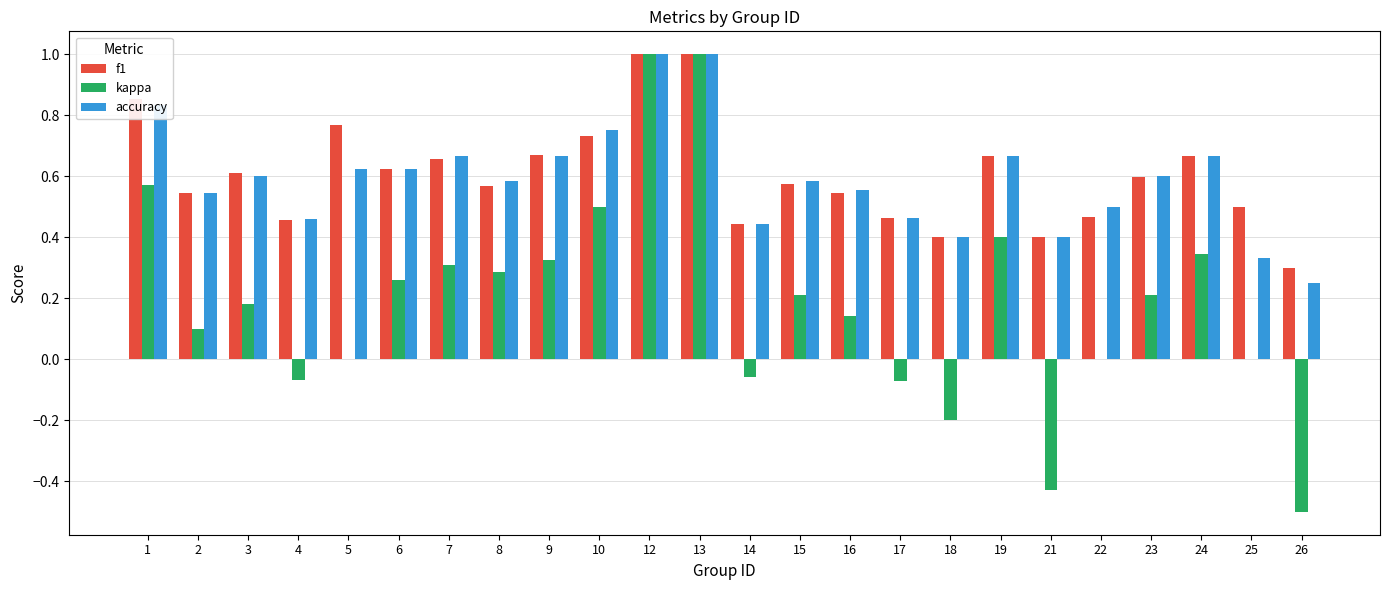

What is the sum of all kappa values?

4.5